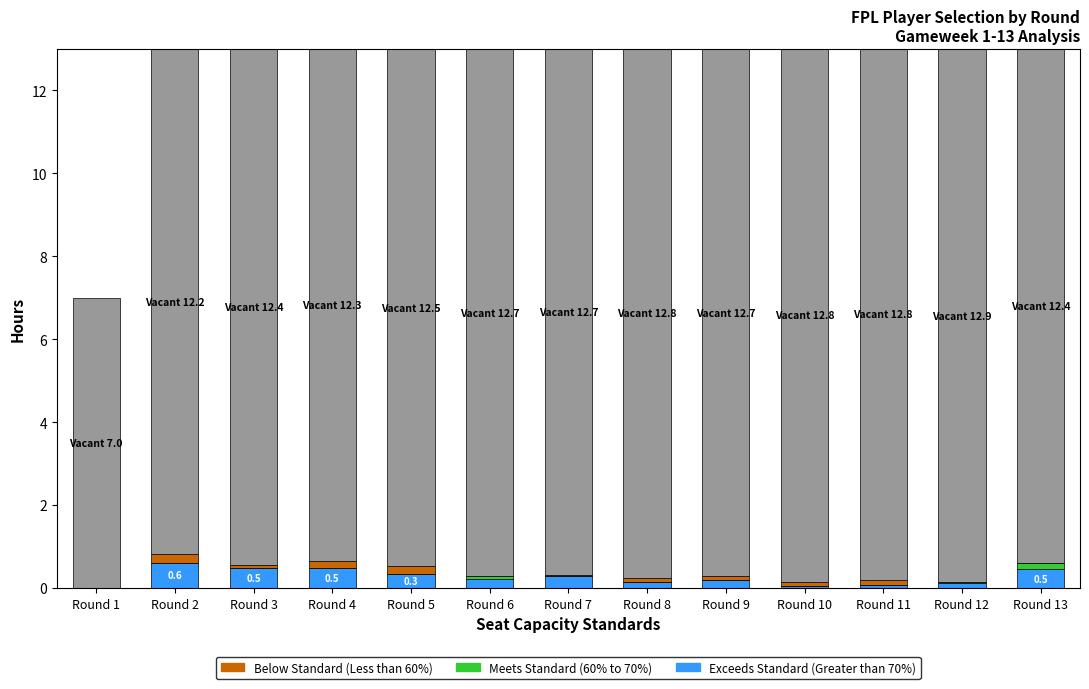

Count the number of categories in the chart.

13